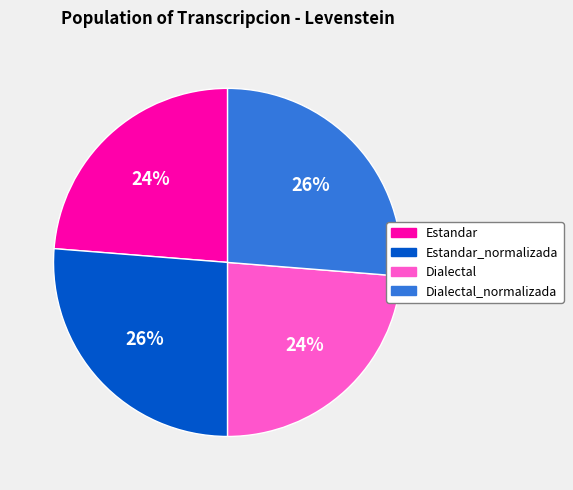

What is the ratio of the value at Estandar_normalizada to the value at Dialectal?

1.1